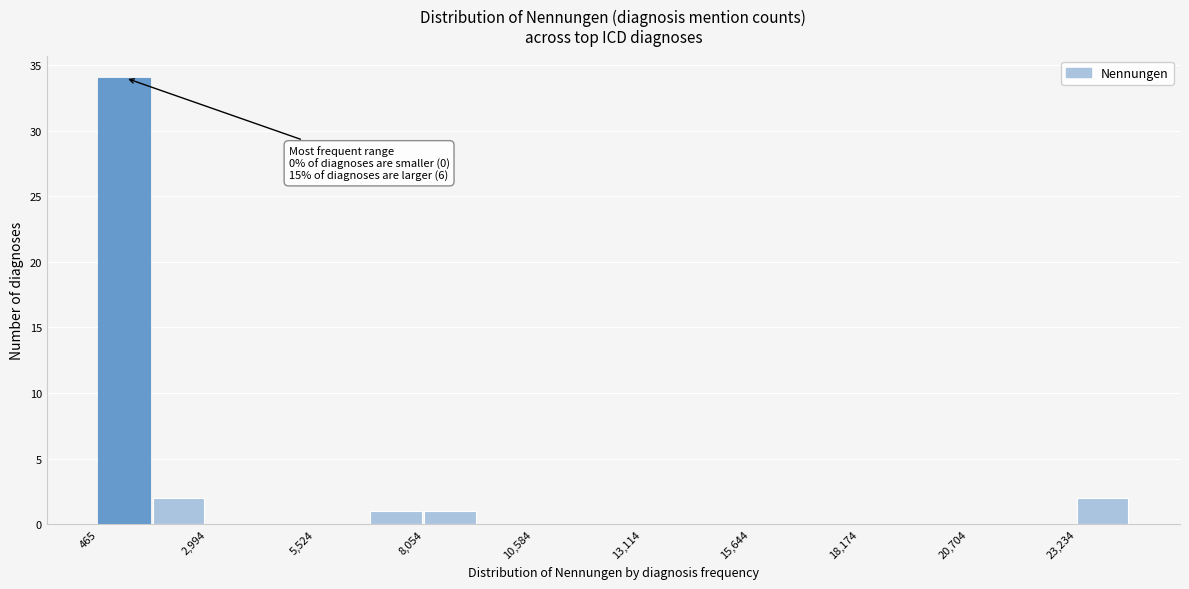

Read against the x-axis, roughly where is the centre of the tallest bar?

1000